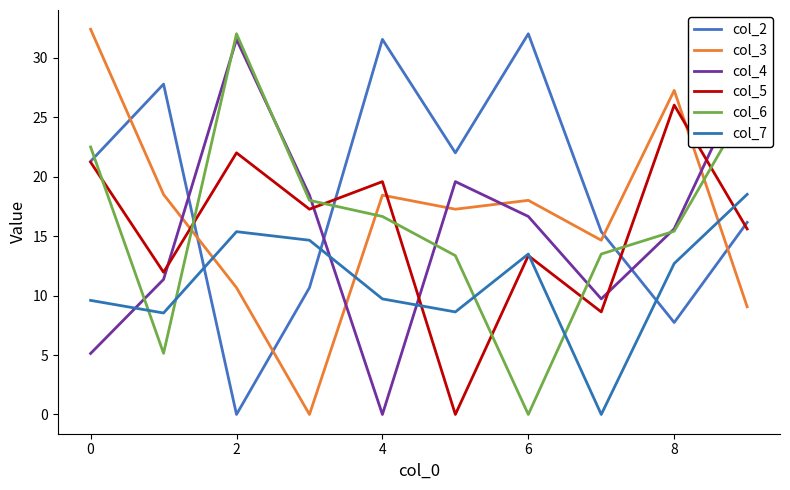

Does the chart have visible grid lines?

No